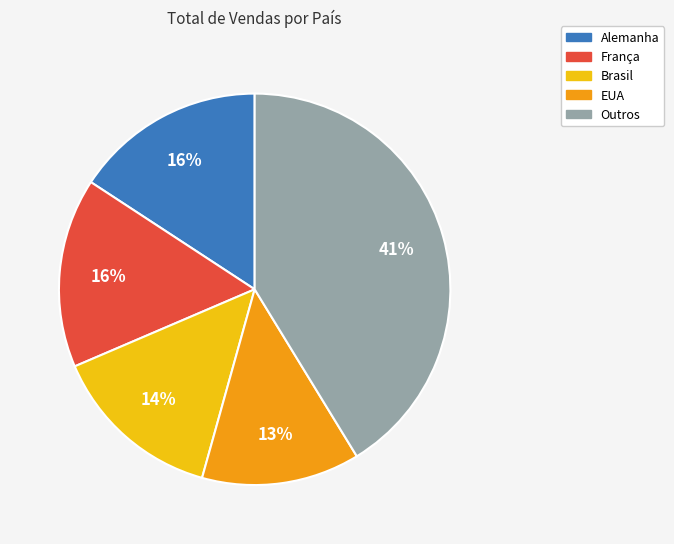

Is there any slice that represents more than half of the pie?

No